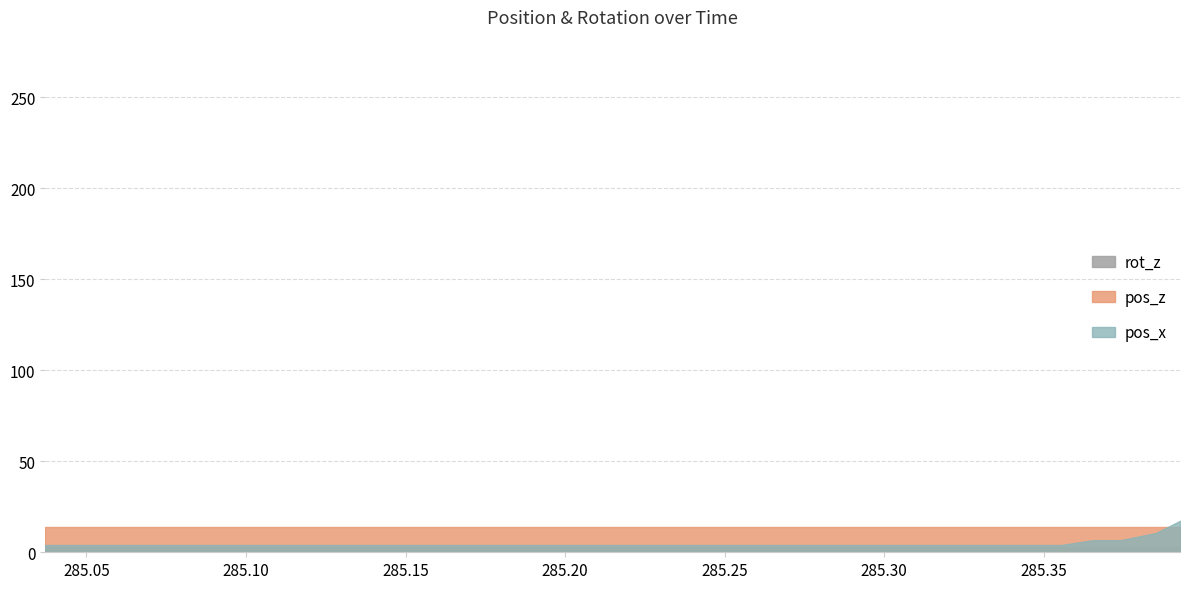

Which series has the largest range (max minus min)?

pos_x